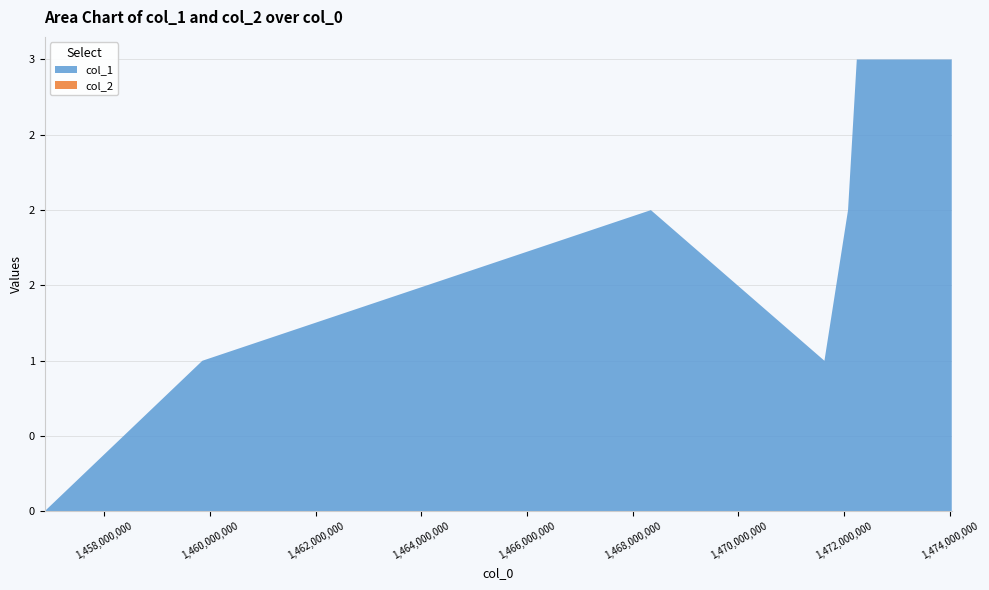

Reading right to left, transcribe all the data shown in this chart.

col_1: 3	3	2	1	2	1	0
col_2: 0	0	0	0	0	0	0